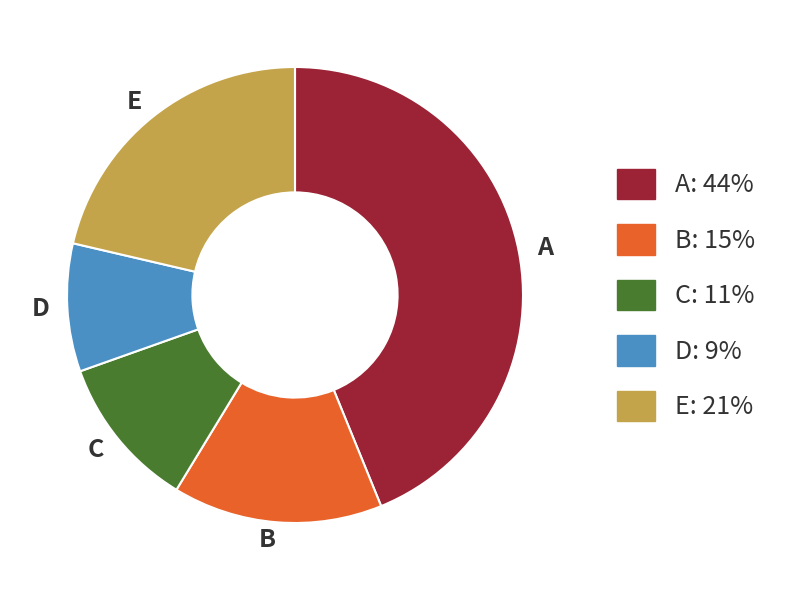

Is there a majority slice in this chart?

No